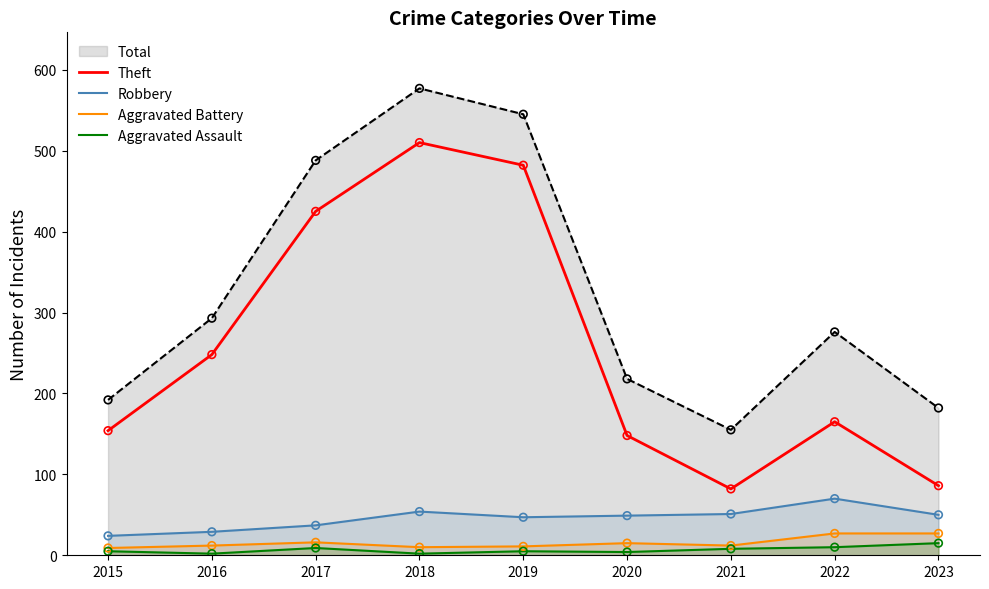

At how many categories does at least one series exceed 379?

3